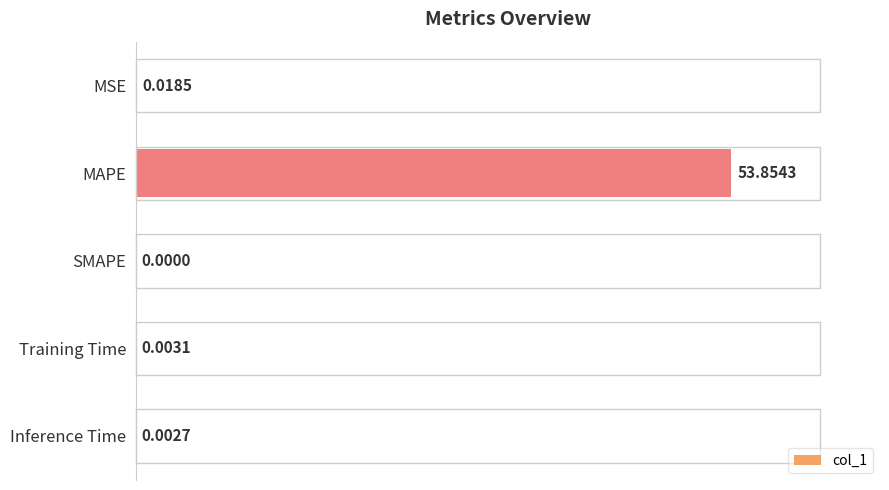

Which has a higher value, MAPE or Training Time?

MAPE